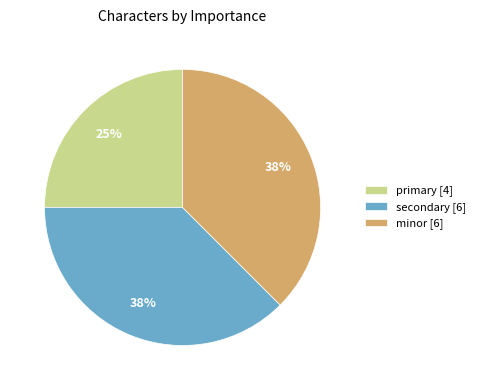

Is there any slice that represents more than half of the pie?

No